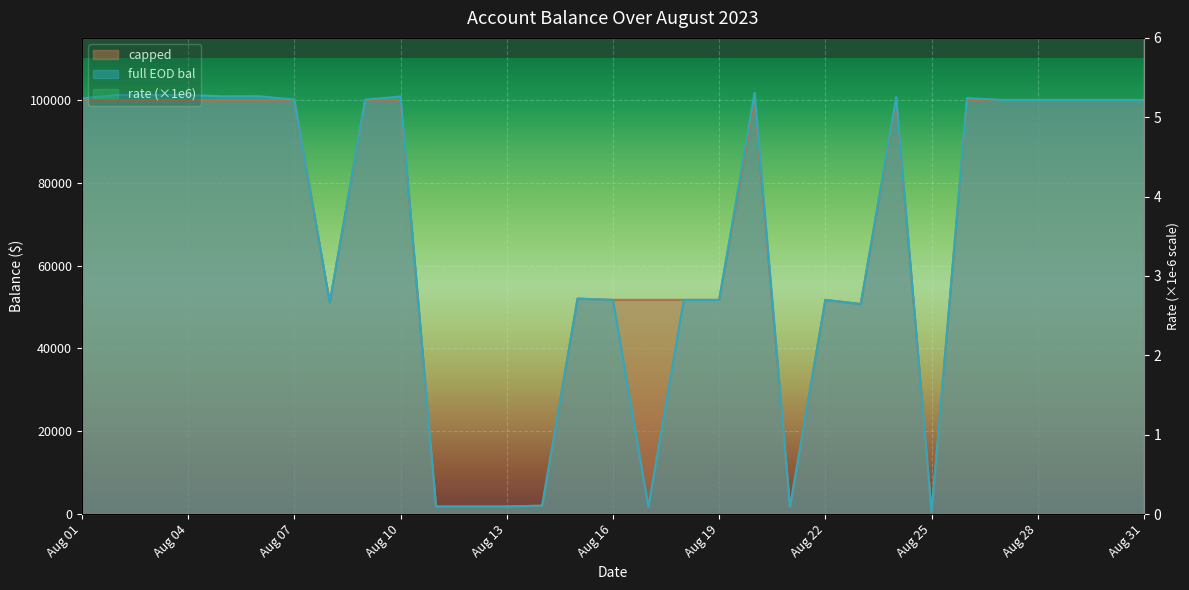

Where does the rate series first go above 3000?

Aug 01